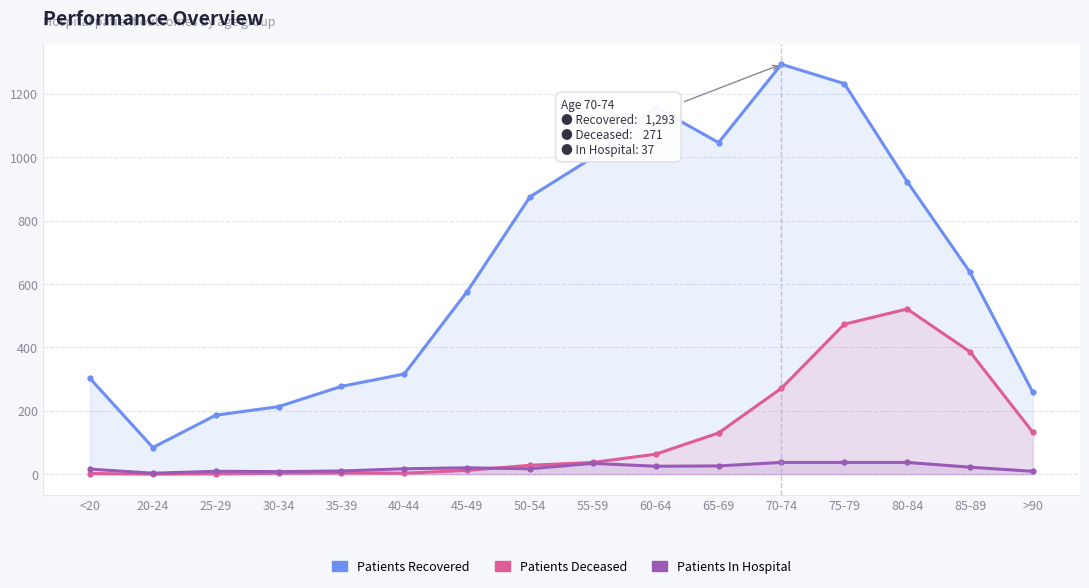

Reading left to right, transcribe all the data shown in this chart.

patients_recovered: <20=302	20-24=84	25-29=186	30-34=213	35-39=277	40-44=316	45-49=576	50-54=875	55-59=999	60-64=1157	65-69=1046	70-74=1293	75-79=1232	80-84=923	85-89=637	>90=258
patients_deceased: <20=2	20-24=0	25-29=1	30-34=3	35-39=4	40-44=3	45-49=12	50-54=28	55-59=37	60-64=63	65-69=130	70-74=271	75-79=473	80-84=521	85-89=386	>90=132
patients_in_hospital: <20=16	20-24=3	25-29=9	30-34=8	35-39=10	40-44=17	45-49=20	50-54=17	55-59=34	60-64=25	65-69=26	70-74=37	75-79=37	80-84=37	85-89=22	>90=9